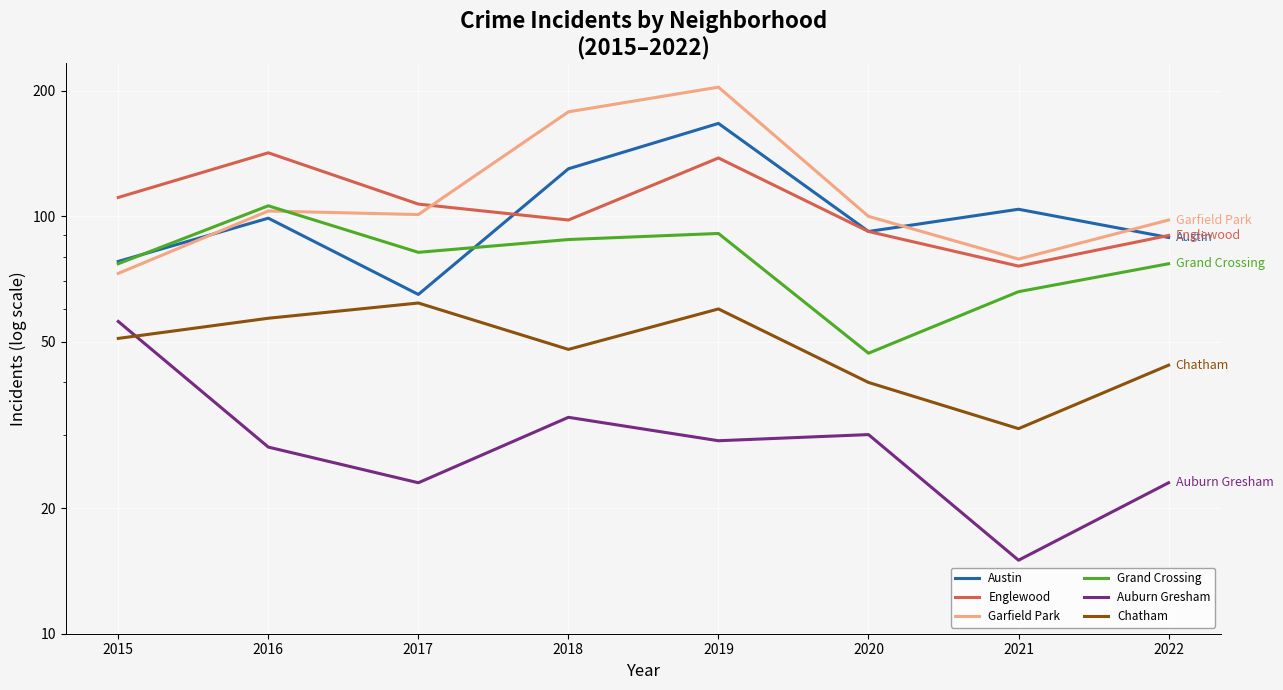

In Grand Crossing, how many points are higher than both neighbors (excluding endpoints)?

2